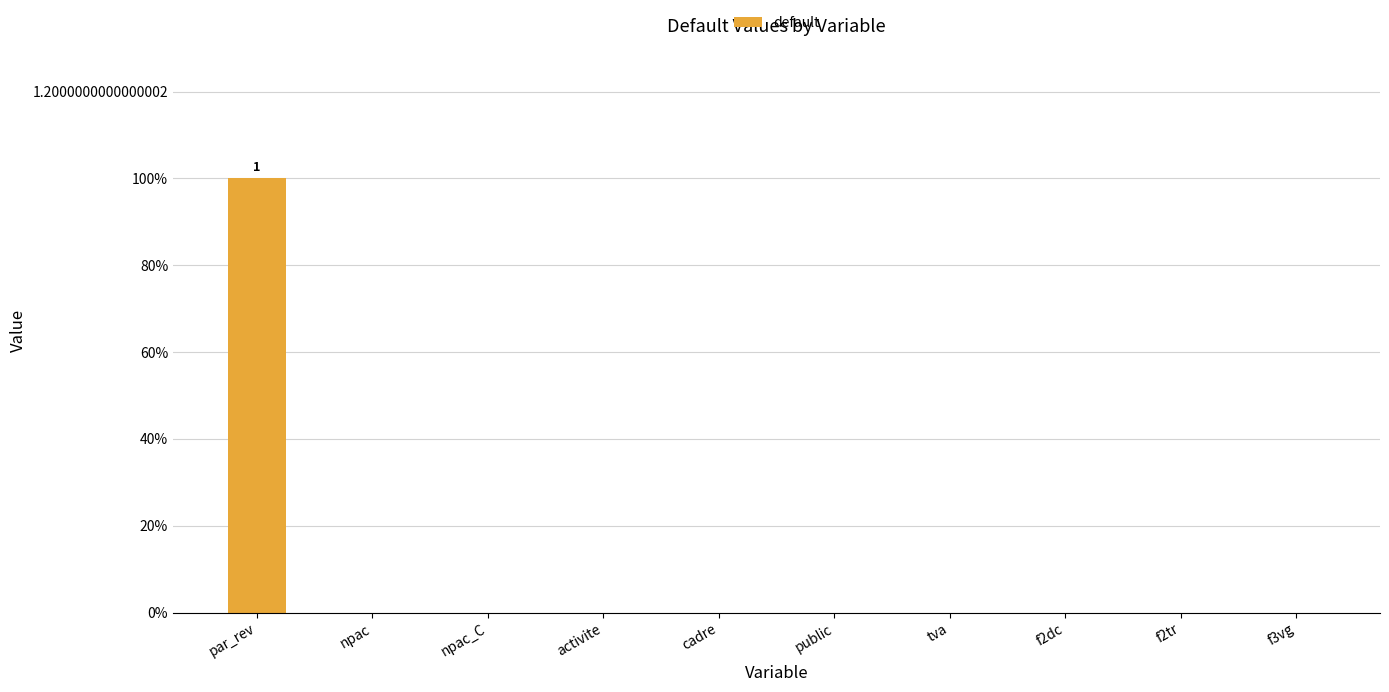

Reading left to right, list all the values displayed in this chart.

1	0	0	0	0	0	0	0	0	0